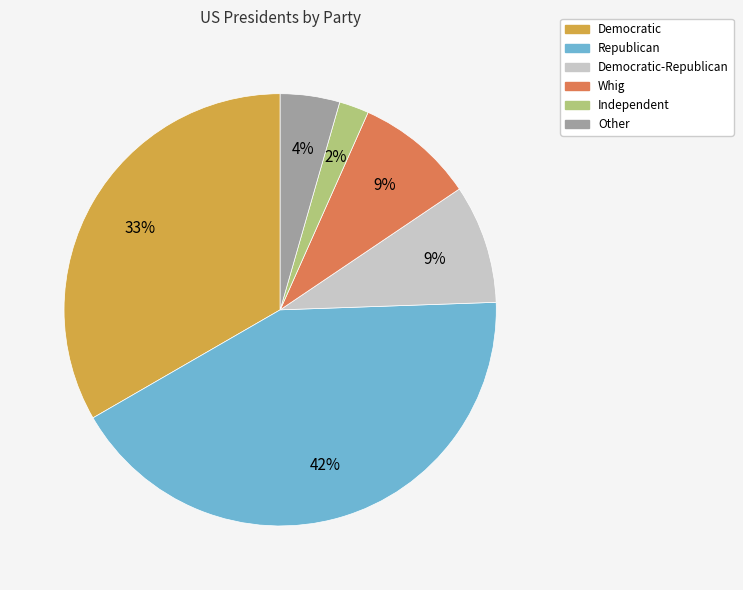

Does any single category account for the majority?

No